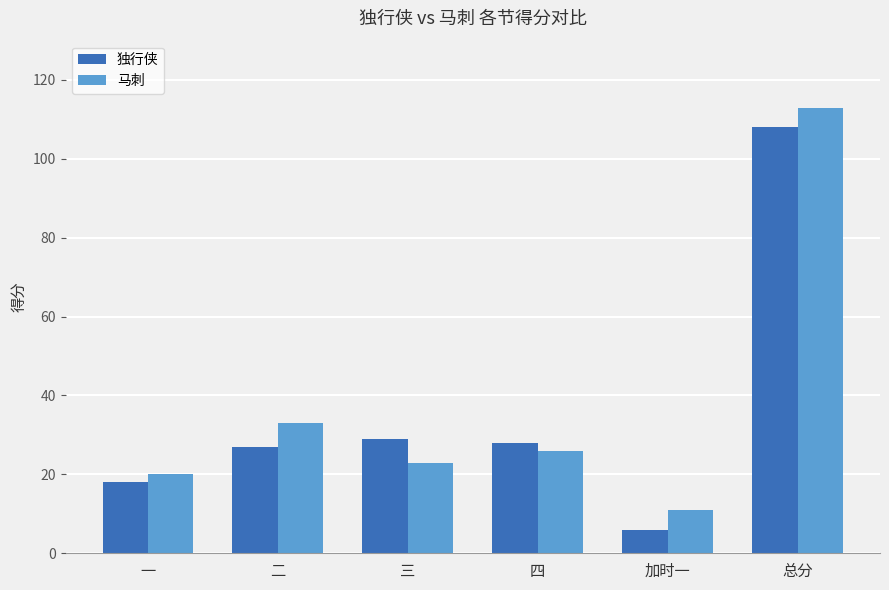

What is the difference between the highest and lowest values at 二?

6